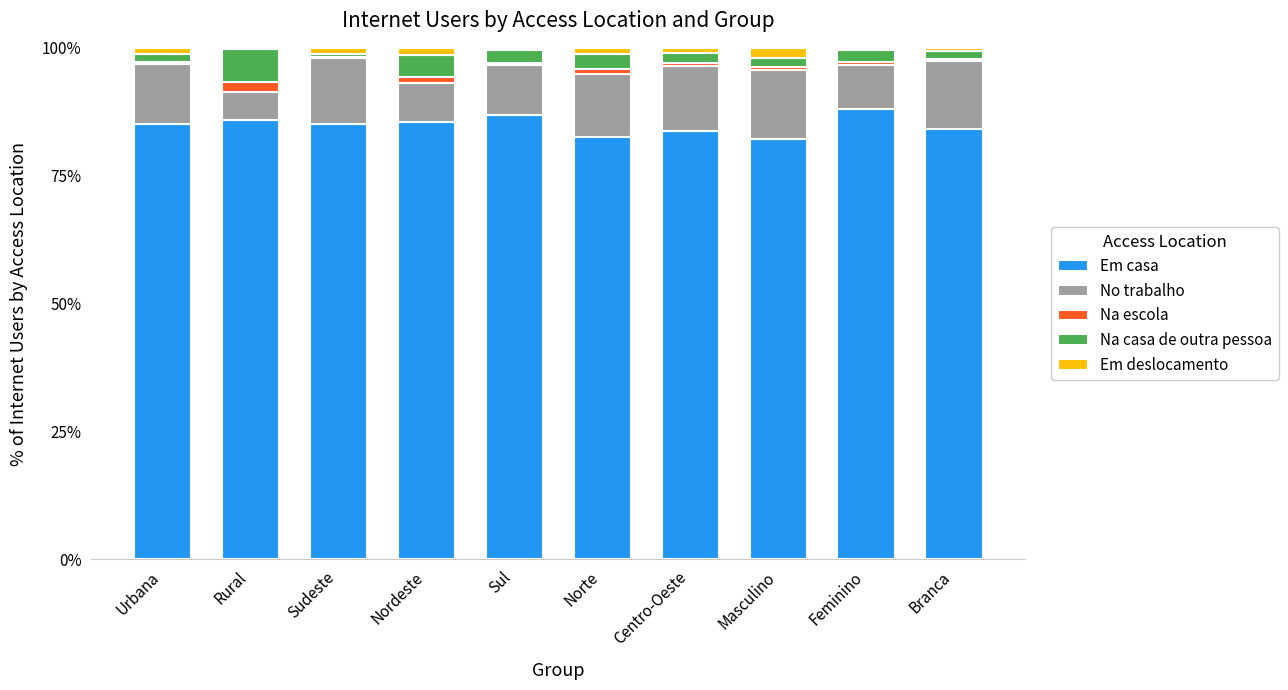

Is it true that Em casa equals 46.8 at Rural?

False